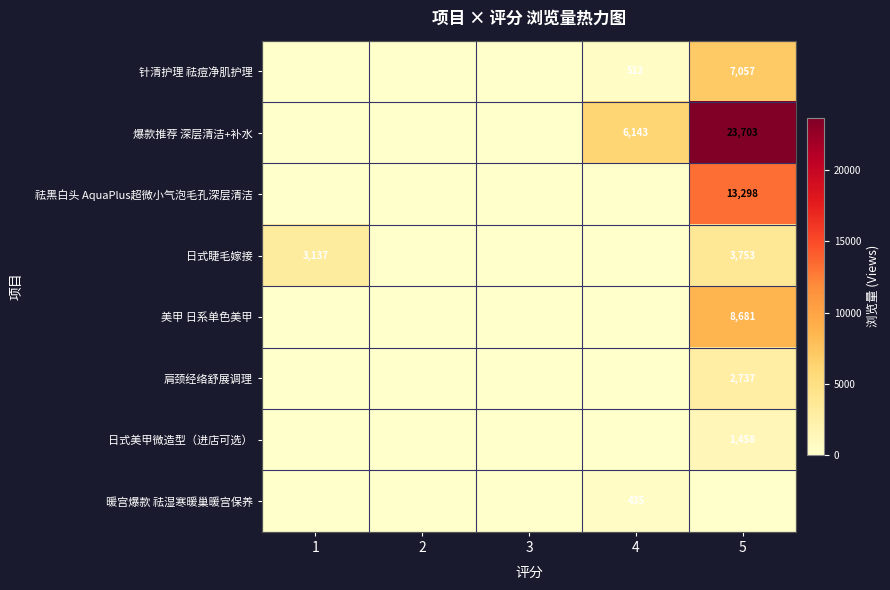

At how many categories does at least one series exceed 2105?

3